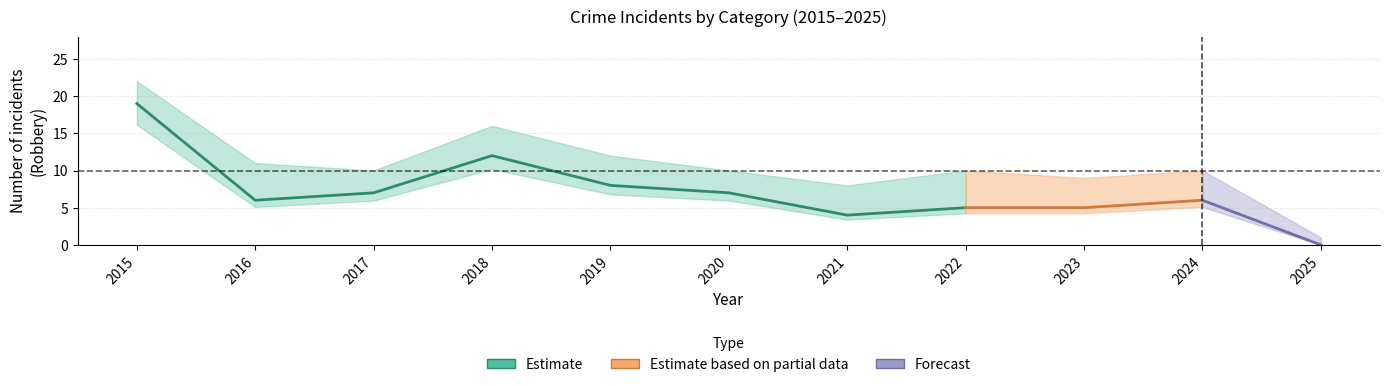

True or false: Aggravated Assault and Total intersect in this chart.

False